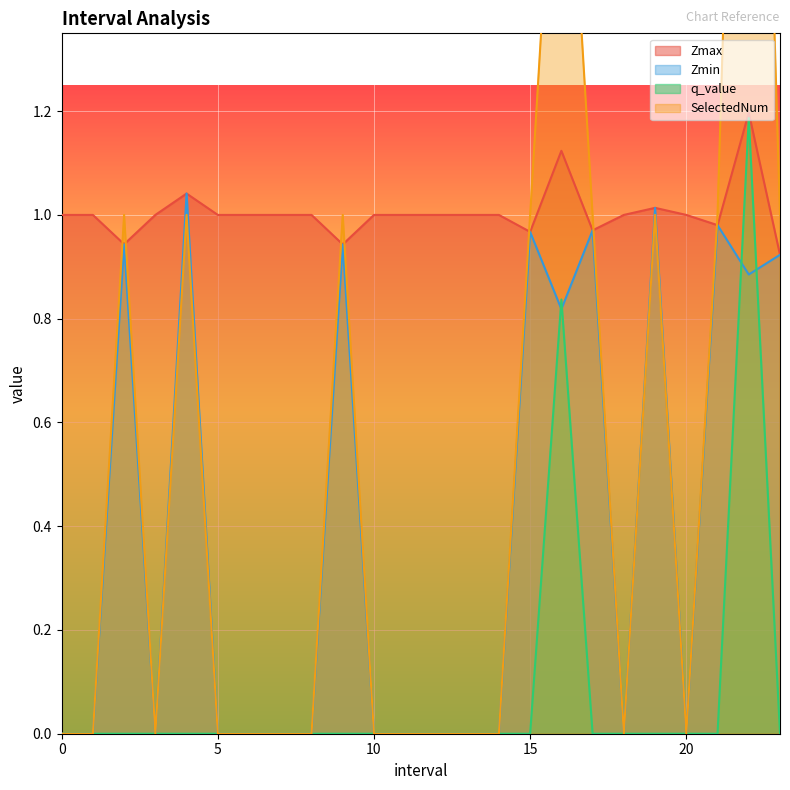

True or false: SelectedNum and q_value cross at least once.

False